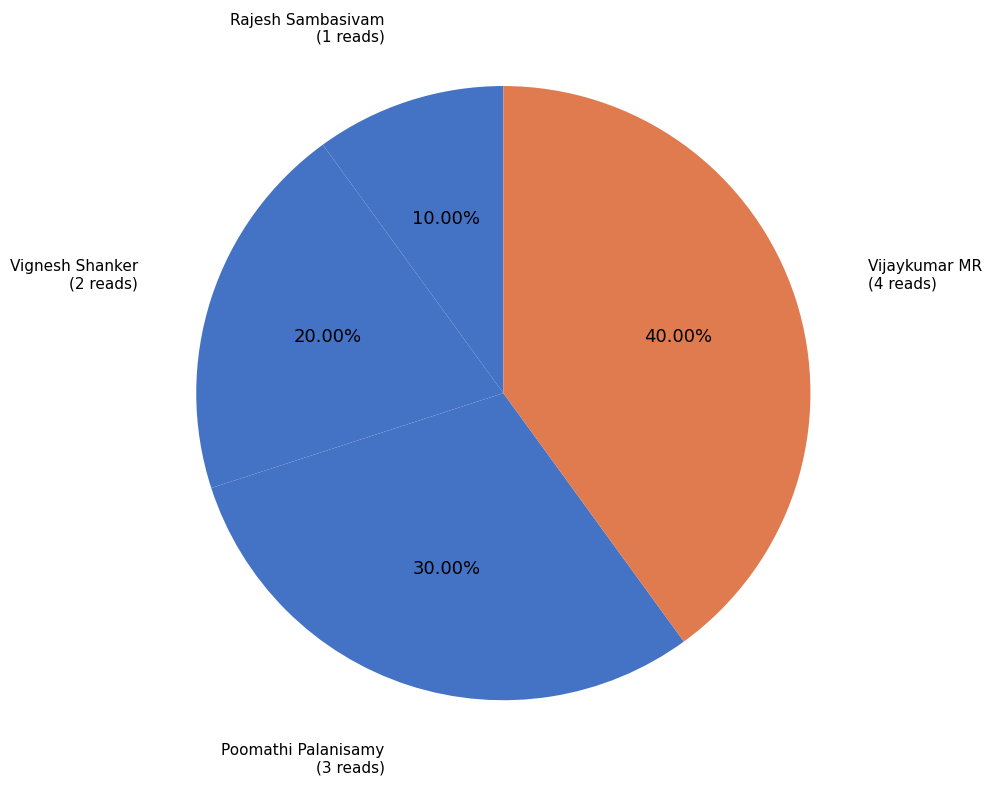

True or false: Vignesh Shanker accounts for 14% of the total.

False